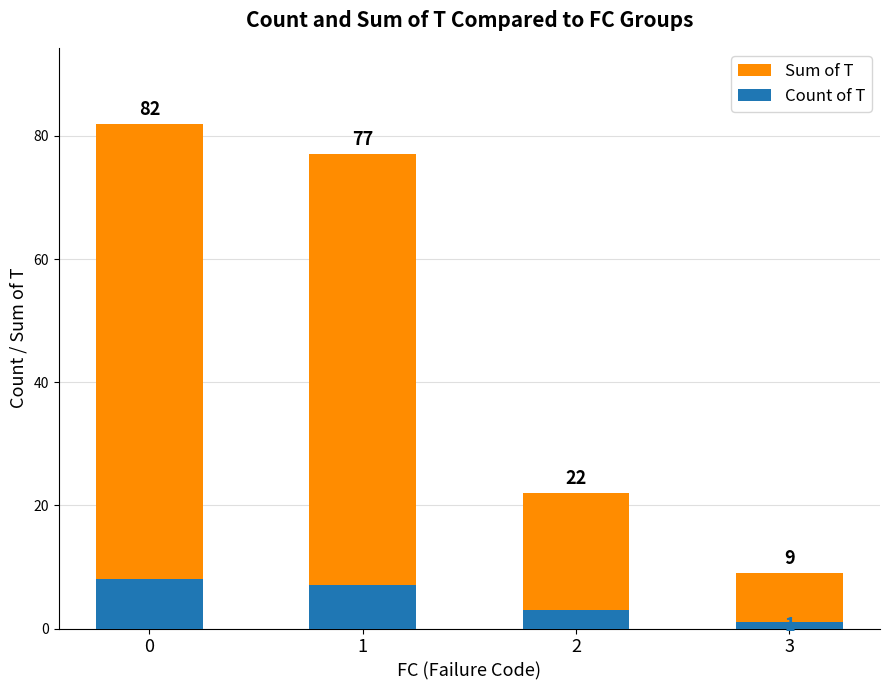

What is the difference between the second highest and second lowest values in the Sum of T series?

55